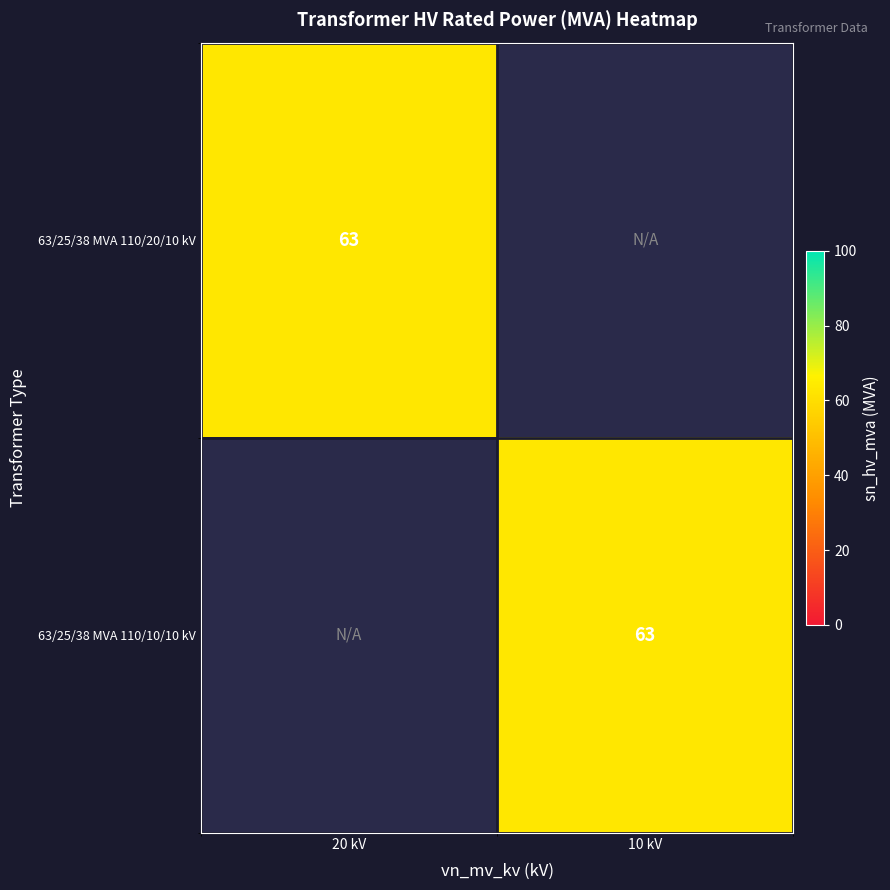

True or false: 63/25/38 MVA 110/20/10 kV has a value of 41 at 20 kV.

False